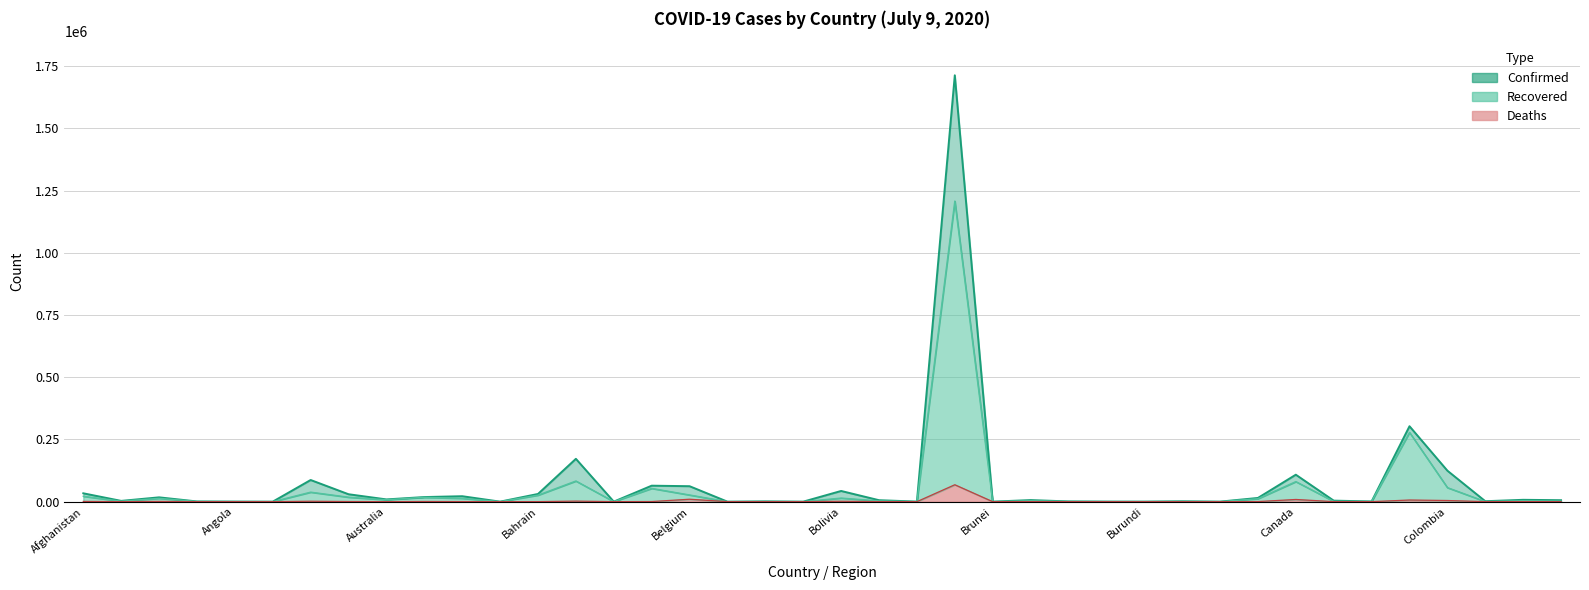

Where is the first local maximum for Deaths?

Algeria